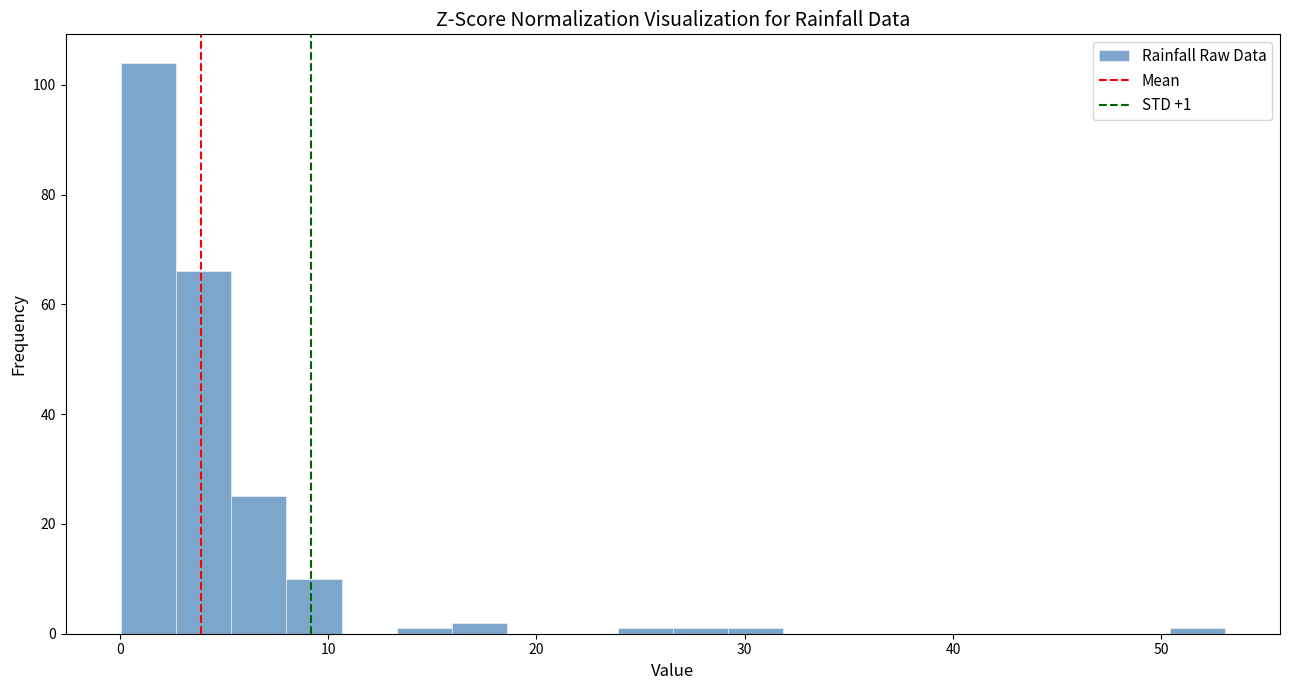

Read against the x-axis, roughly where is the centre of the tallest bar?

1